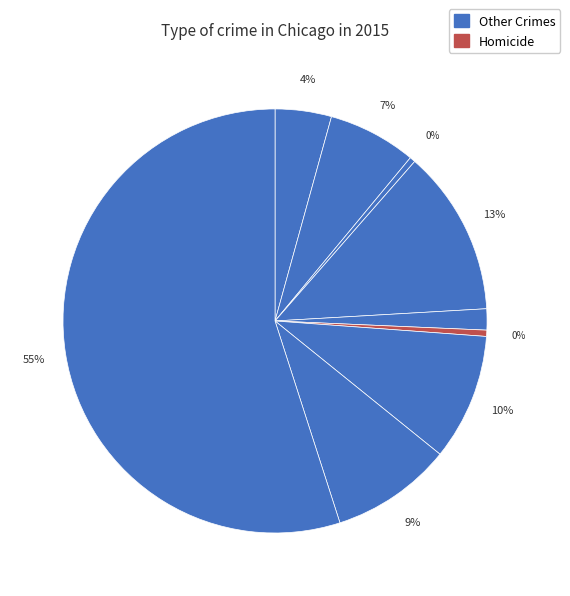

How many segments does this pie chart have?

9